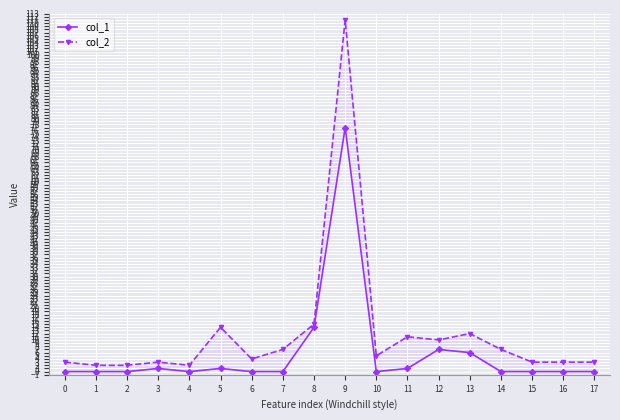

The value of col_1 at 7 is -45. True or false?

False